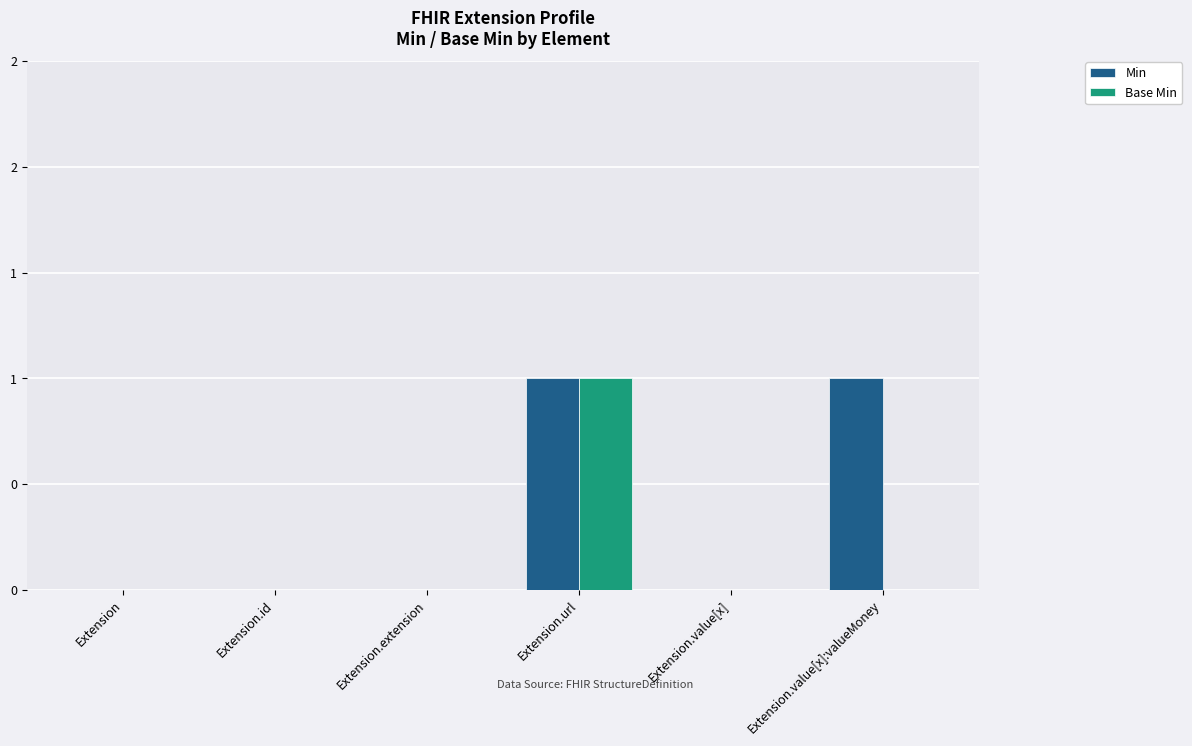

At which label is Min closest to 0?

Extension